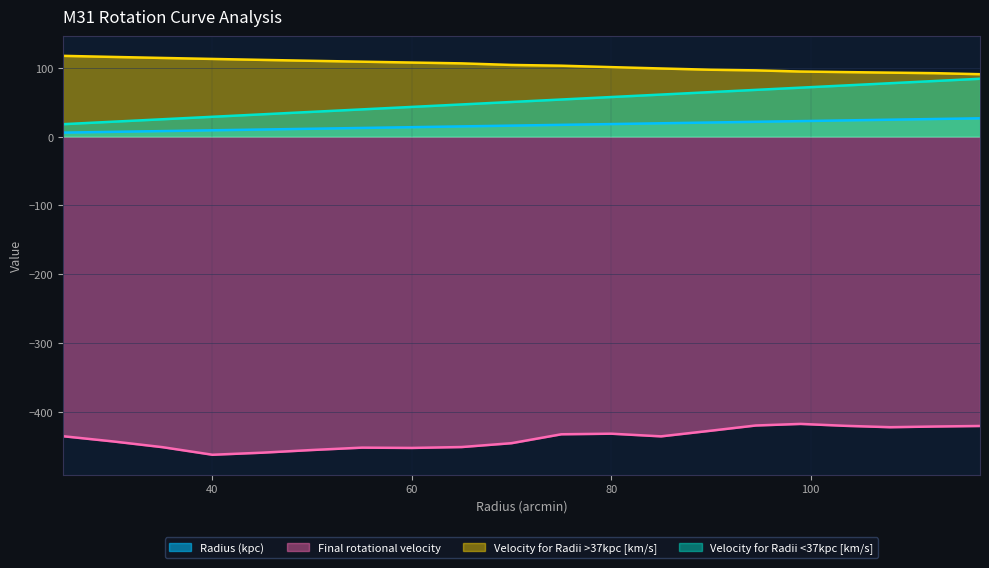

What is the label of the 14th point from the right?

55